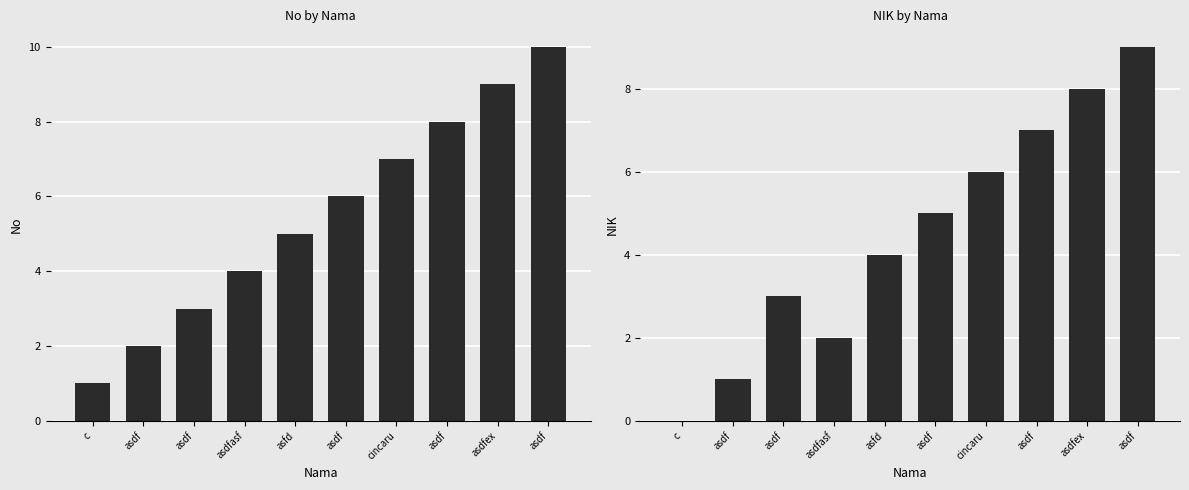

What is the value of the No bar at the 2nd from the left?

2